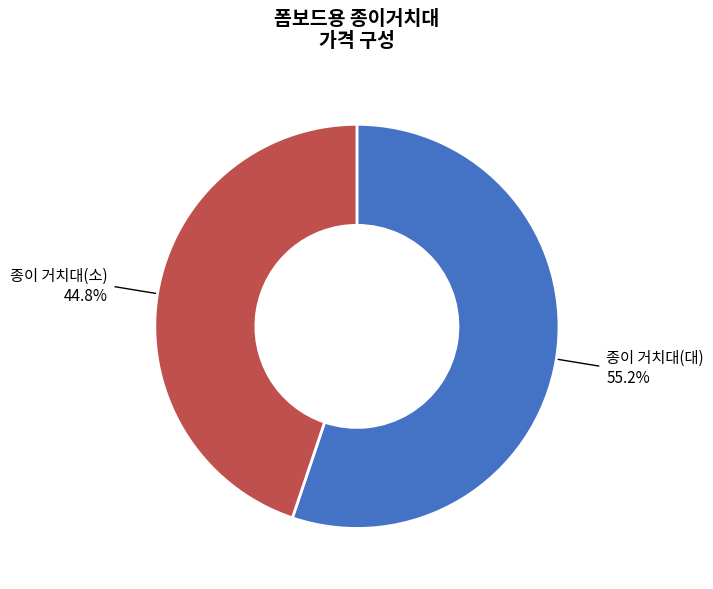

Between 종이 거치대(대) and 종이 거치대(소), which is larger?

종이 거치대(대)